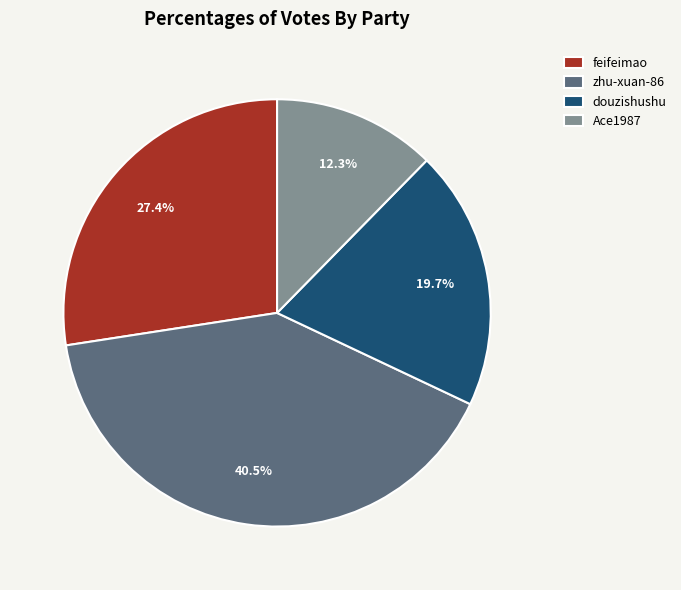

To the nearest percent, what is the difference between the largest and smallest slice percentages?

28%